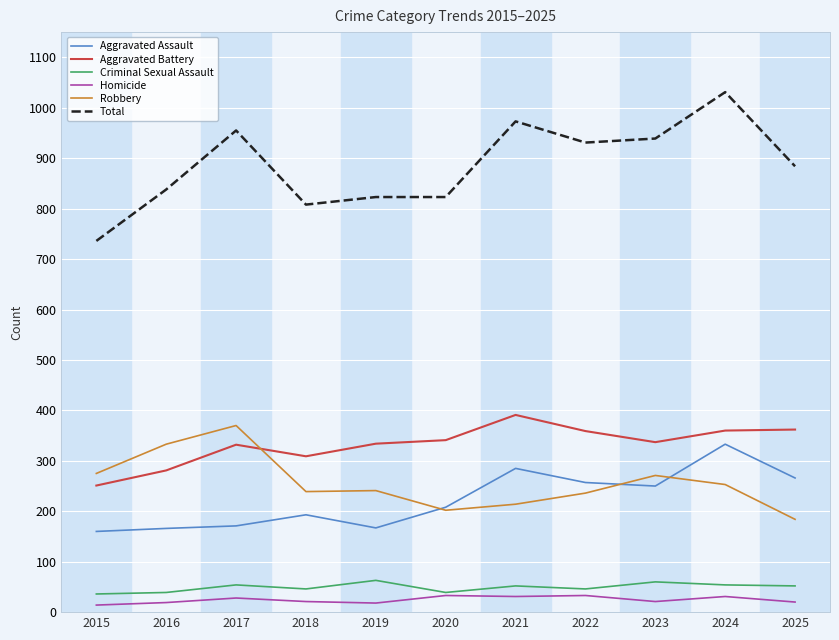

The value of Aggravated Battery at 2023 is 337. True or false?

True